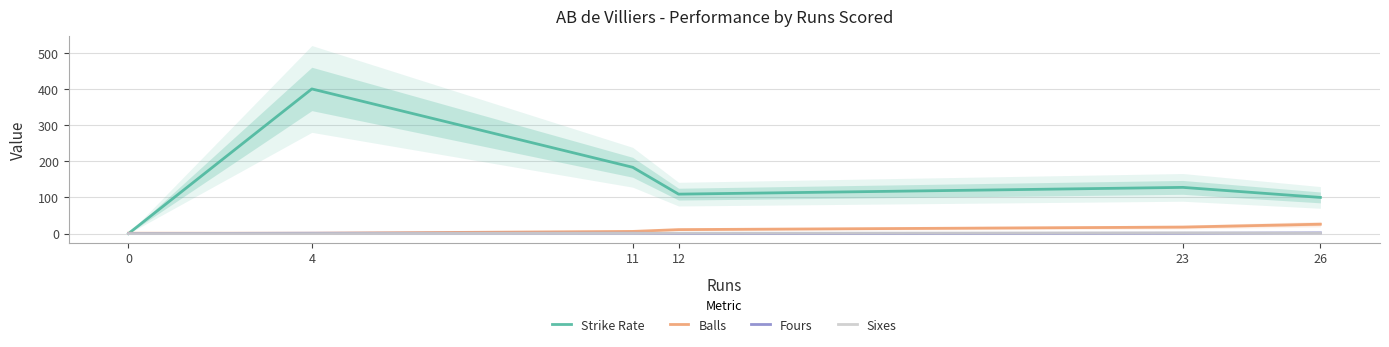

What is the spread (max minus min) of values at 23?

126.8